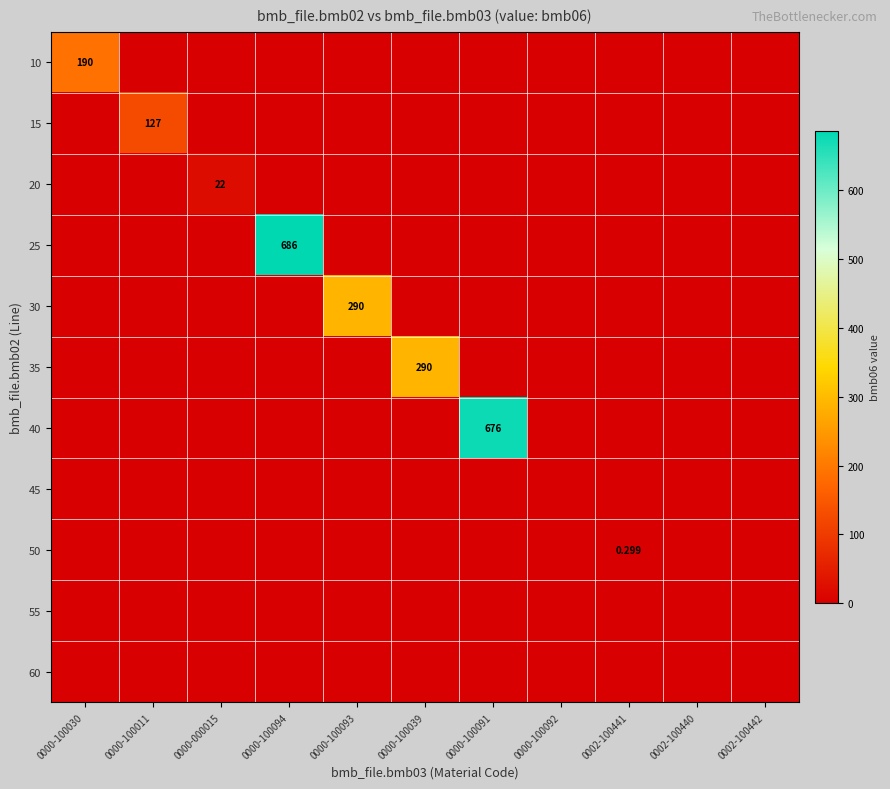

What is the spread (max minus min) of values at 0000-100030?

190.0